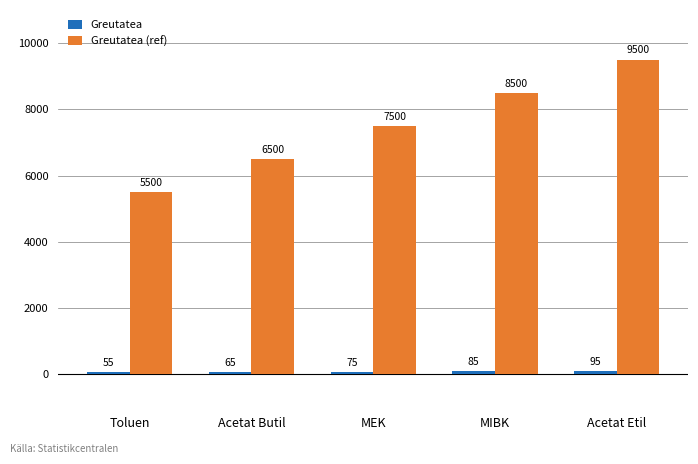

Does the chart contain any negative values?

No